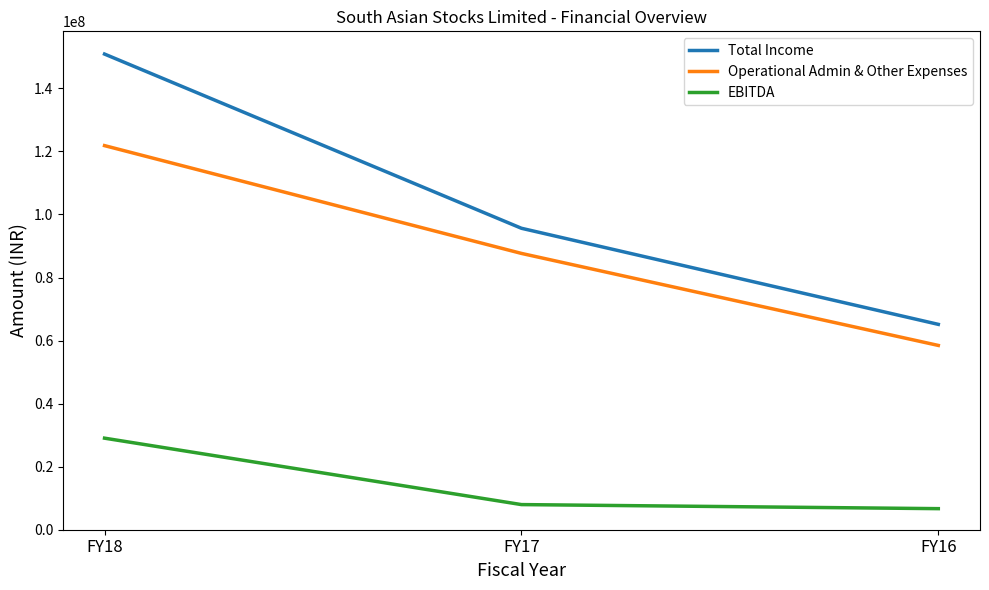

What is the sum of all EBITDA values?

43697733